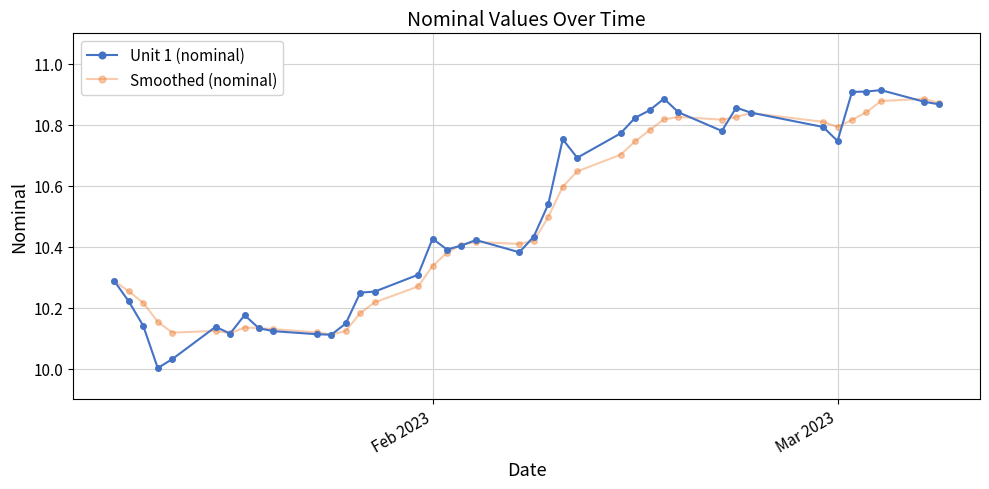

True or false: Unit 1 (nominal) has more than 2 interior local peaks.

True